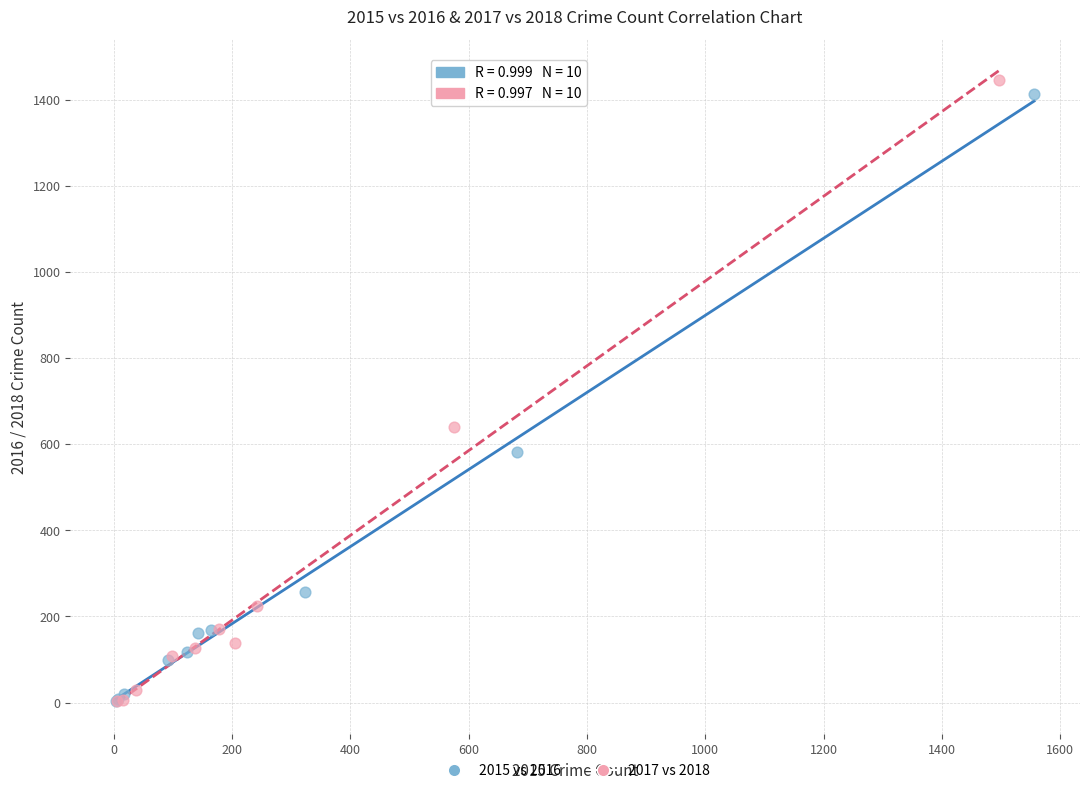

Which series has the largest Y range (max minus min)?

2017 vs 2018